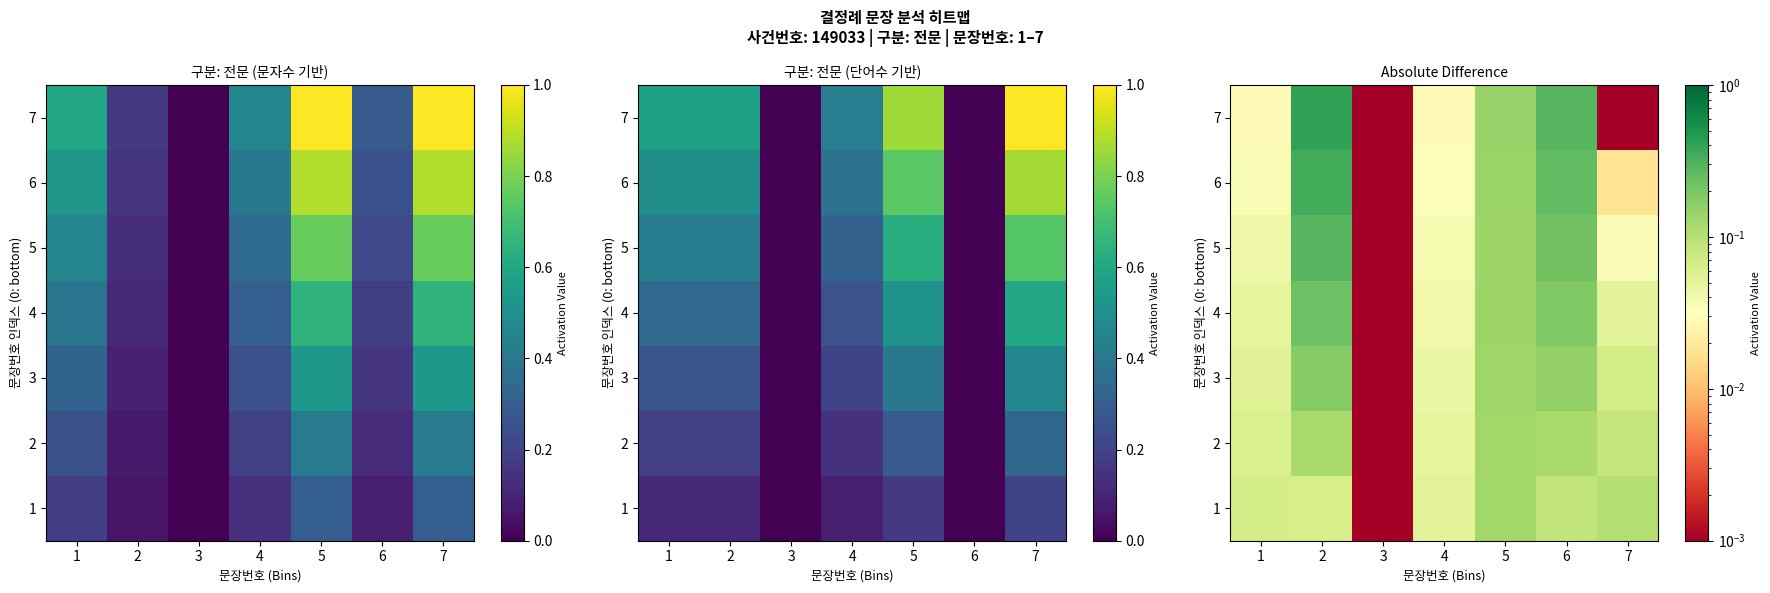

The 1 series shows 0.0 at 3. True or false?

False